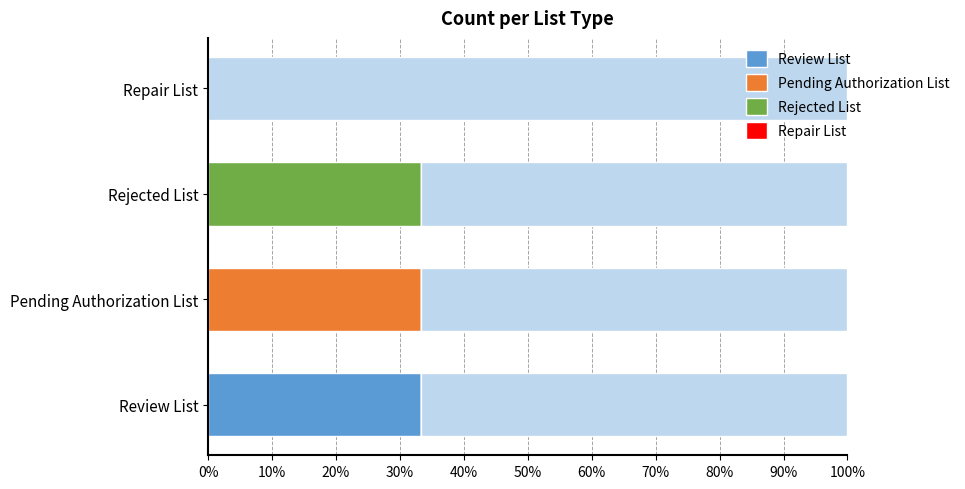

Which series changed the most between 20% and 30%?

Rejected List